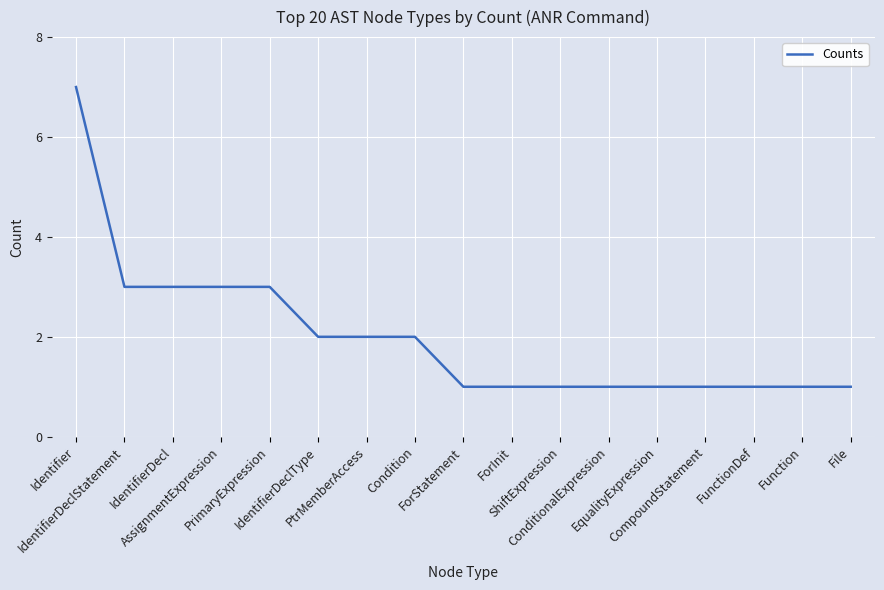

What is the difference between the maximum and minimum values?

6